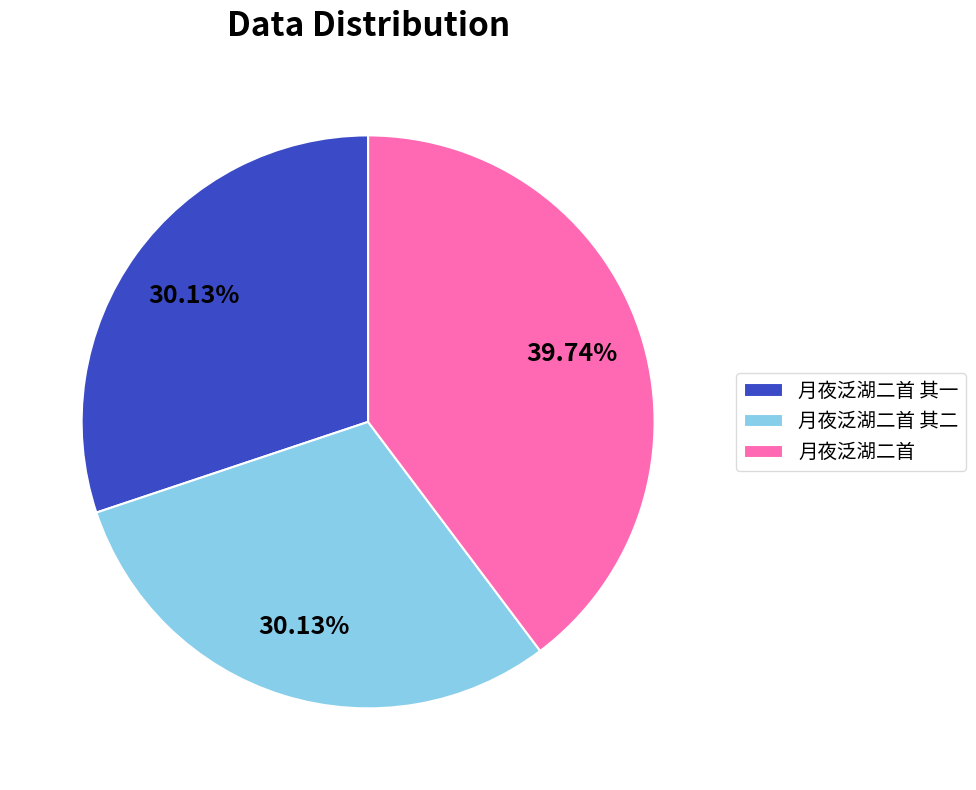

To the nearest percent, what is the difference between the 月夜泛湖二首 and 月夜泛湖二首 其二 slice percentages?

10%